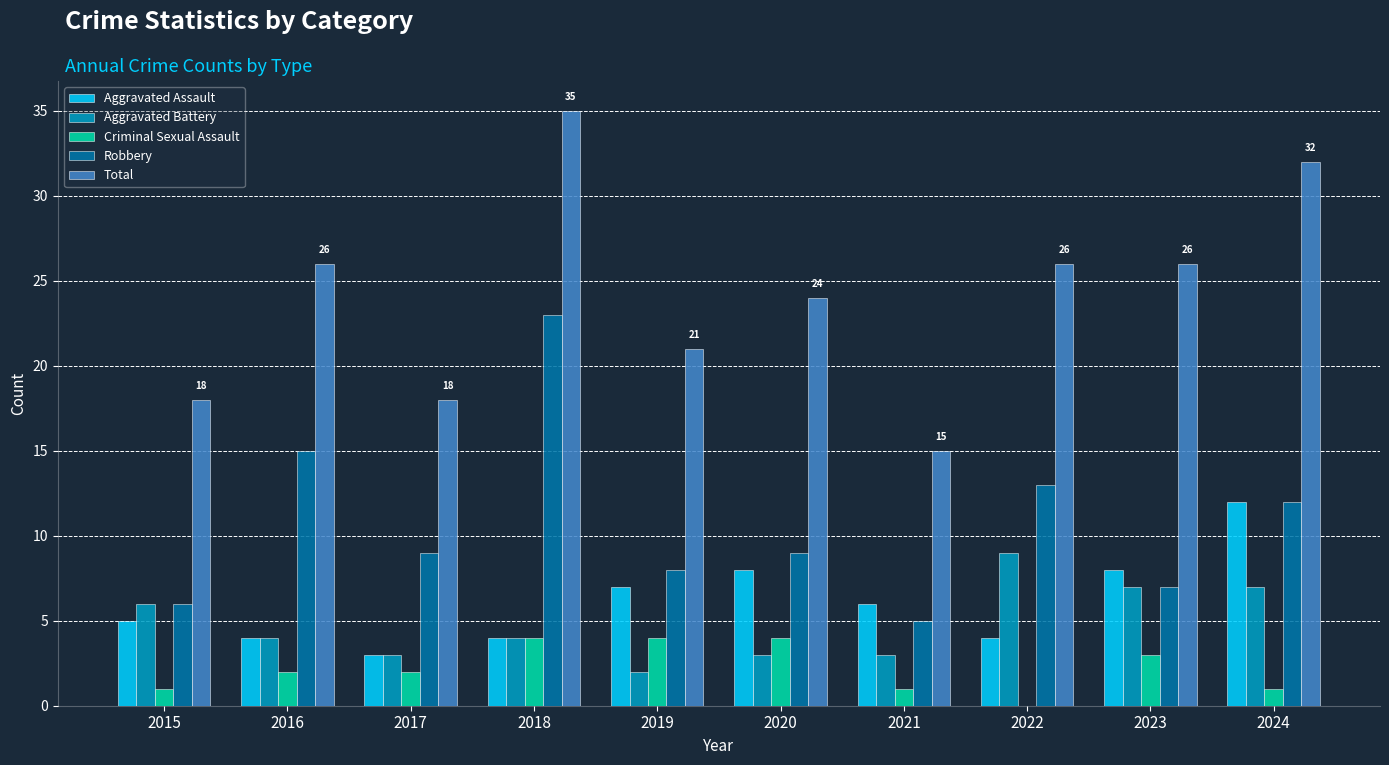

At which label does Total reach its peak?

2018